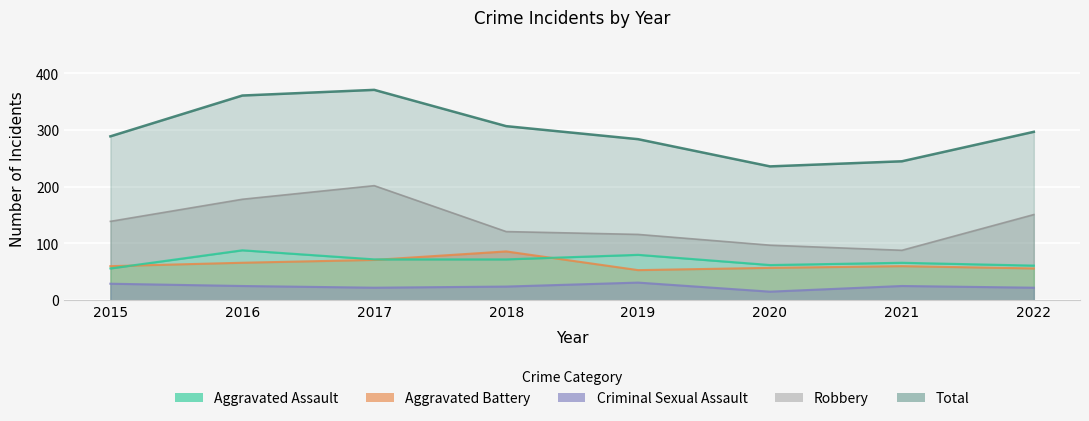

Reading left to right, extract all data points from this chart.

Aggravated Assault: 2015=56	2016=88	2017=72	2018=72	2019=80	2020=62	2021=66	2022=61
Aggravated Battery: 2015=60	2016=66	2017=71	2018=86	2019=53	2020=57	2021=60	2022=56
Criminal Sexual Assault: 2015=29	2016=25	2017=22	2018=24	2019=31	2020=15	2021=25	2022=22
Robbery: 2015=139	2016=178	2017=202	2018=121	2019=116	2020=97	2021=88	2022=151
Total: 2015=289	2016=361	2017=371	2018=307	2019=284	2020=236	2021=245	2022=297